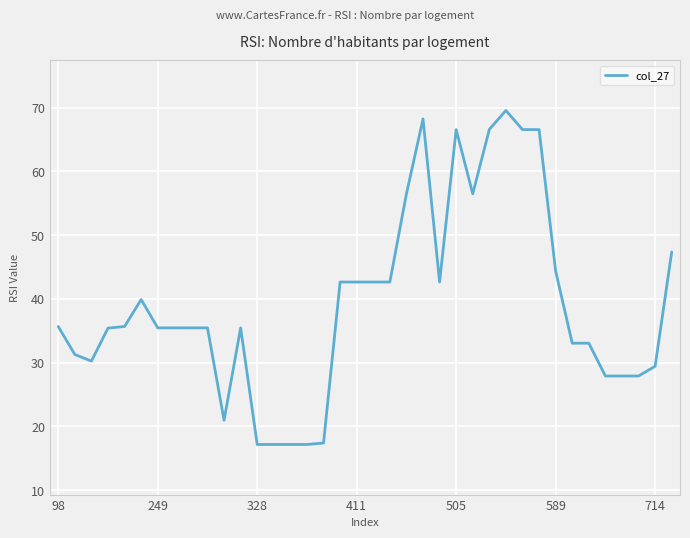

What is the average value?

39.3